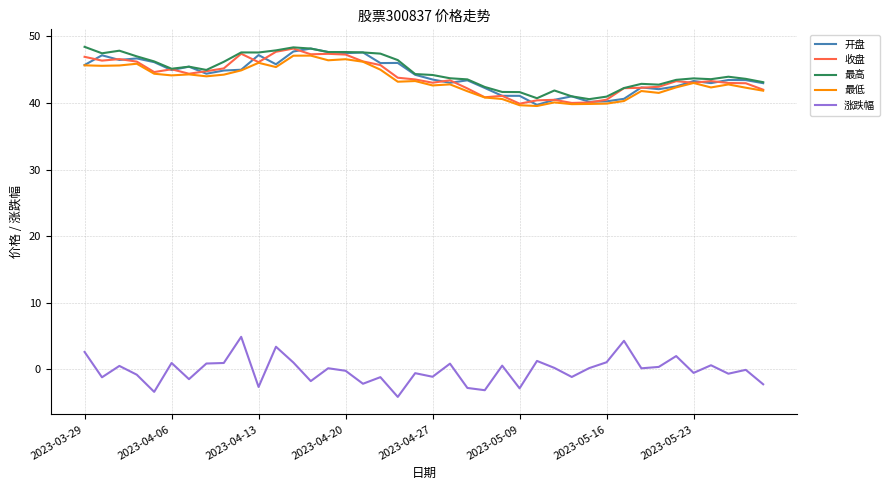

True or false: 涨跌幅 and 开盘 cross at least once.

False